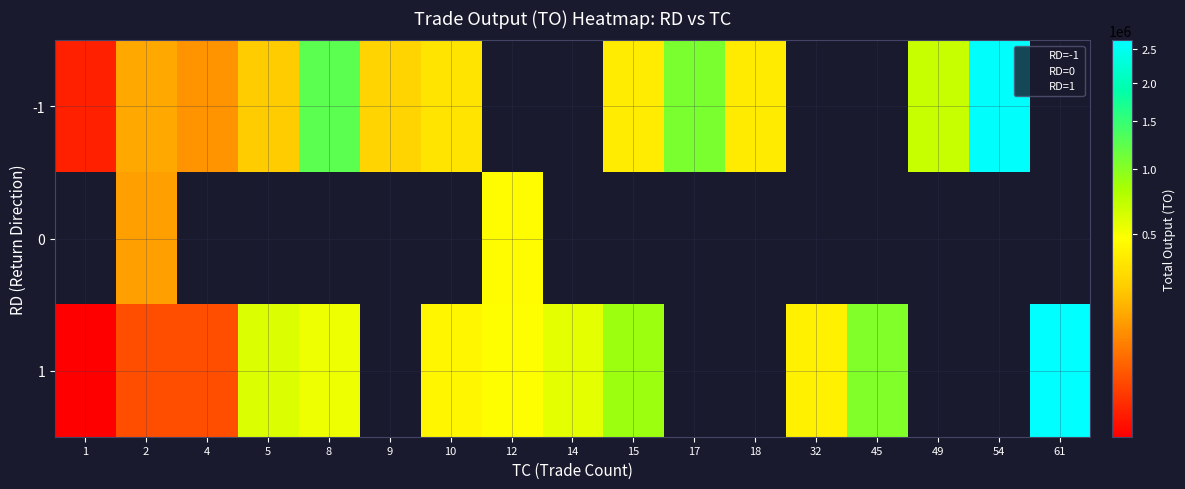

True or false: 1 has a value of 387281.2 at 14.

False